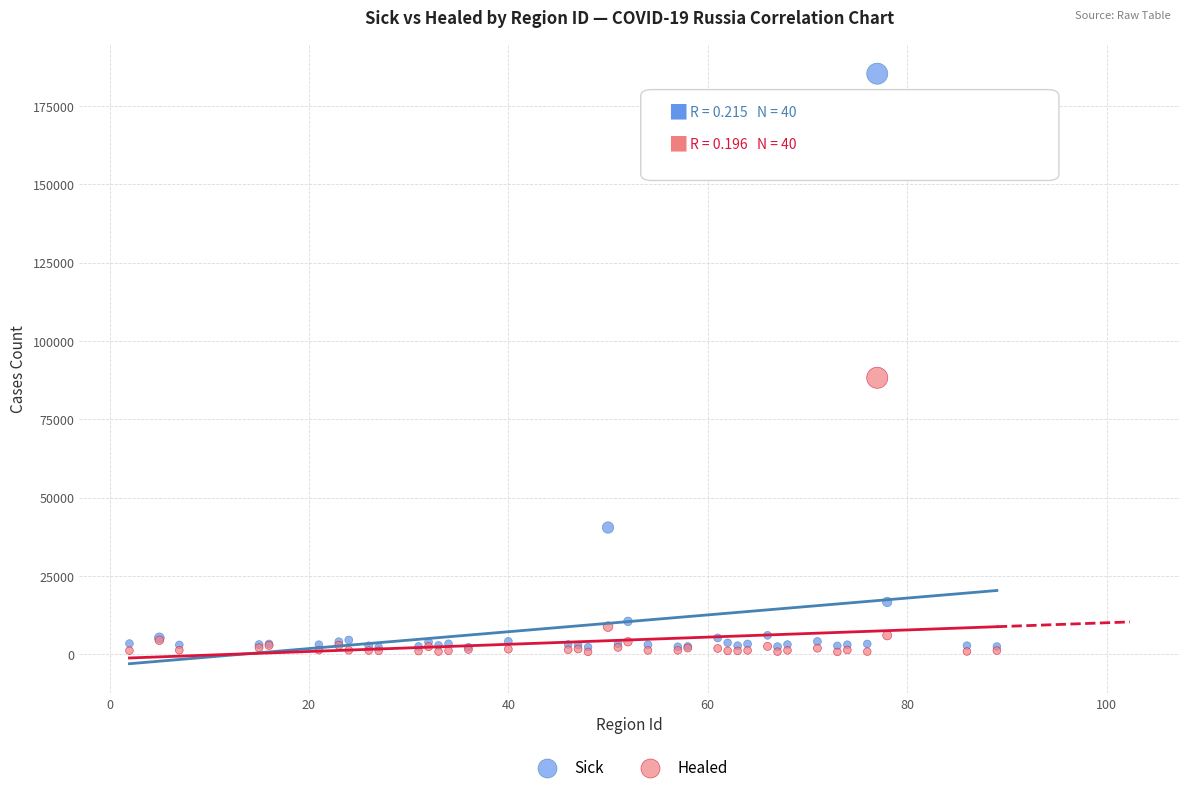

In the Healed series, what Y value is closest to 44505?

8809